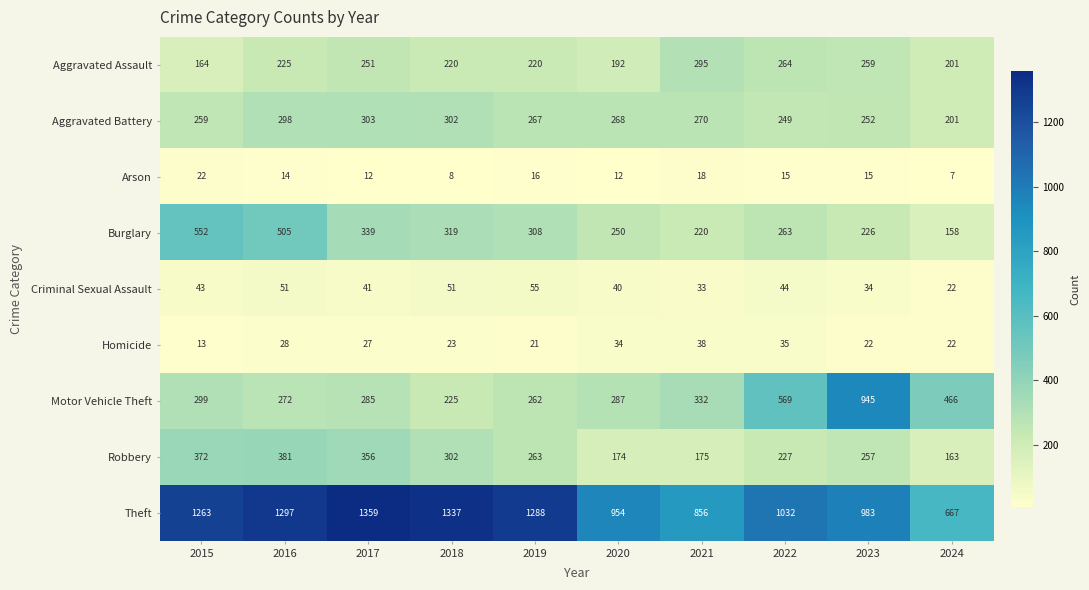

What is the sum of the Aggravated Battery values at 2022 and 2023?

501